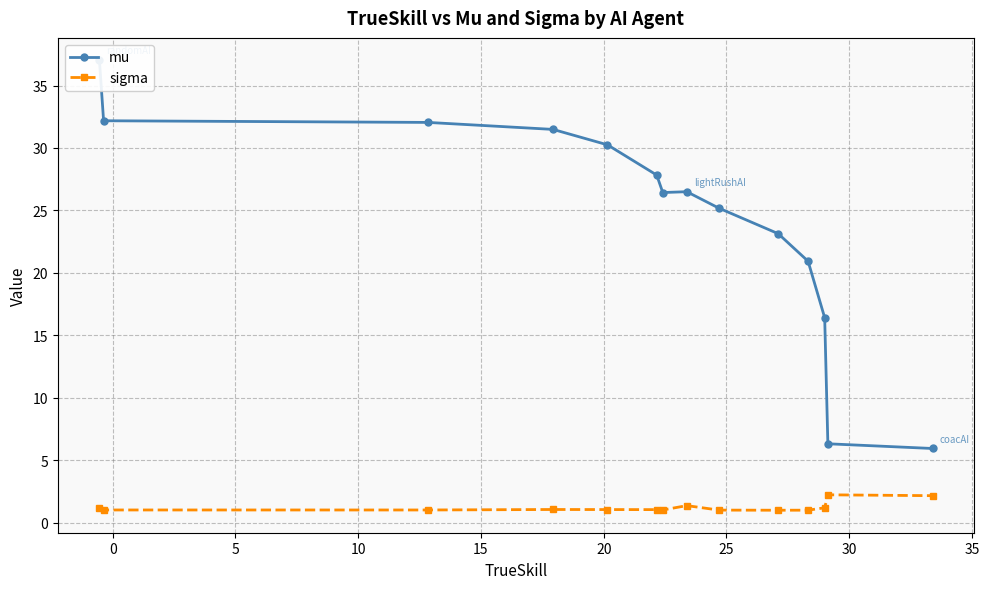

What is the minimum value for sigma?

1.0